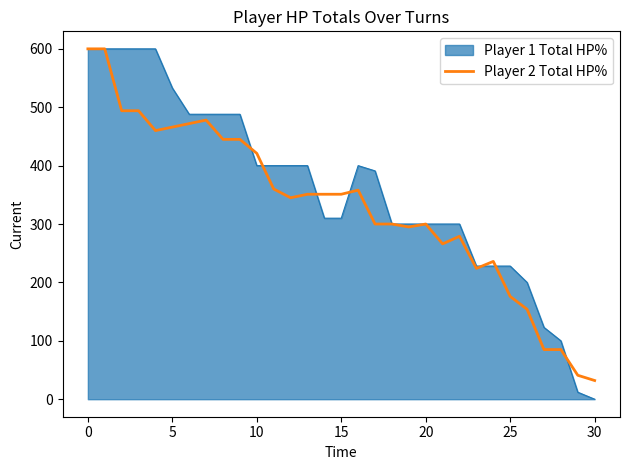

What is the maximum value shown in the chart?

600